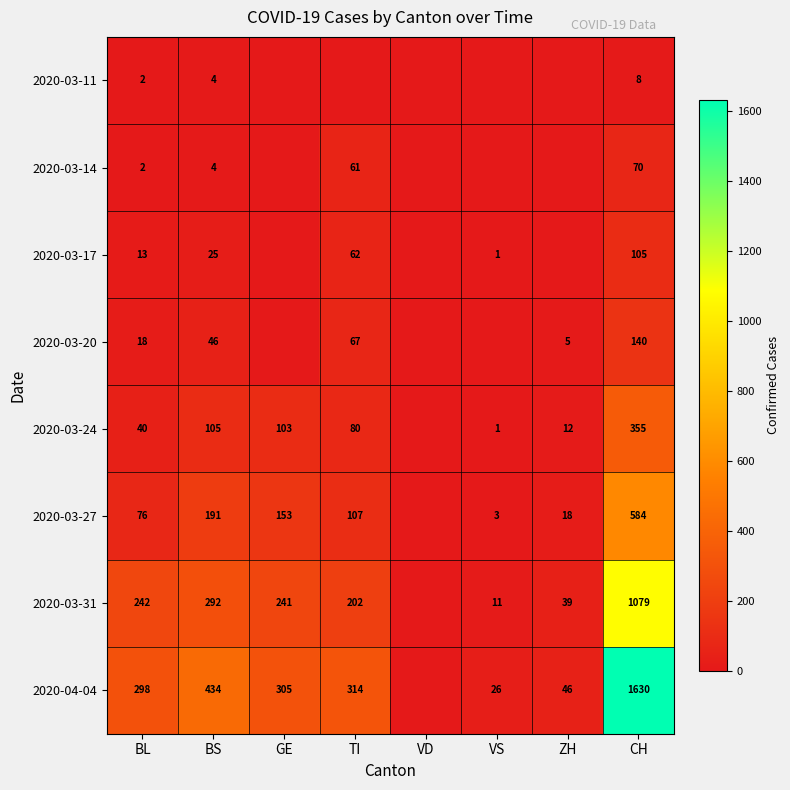

What is the total value across all series at CH?

3971